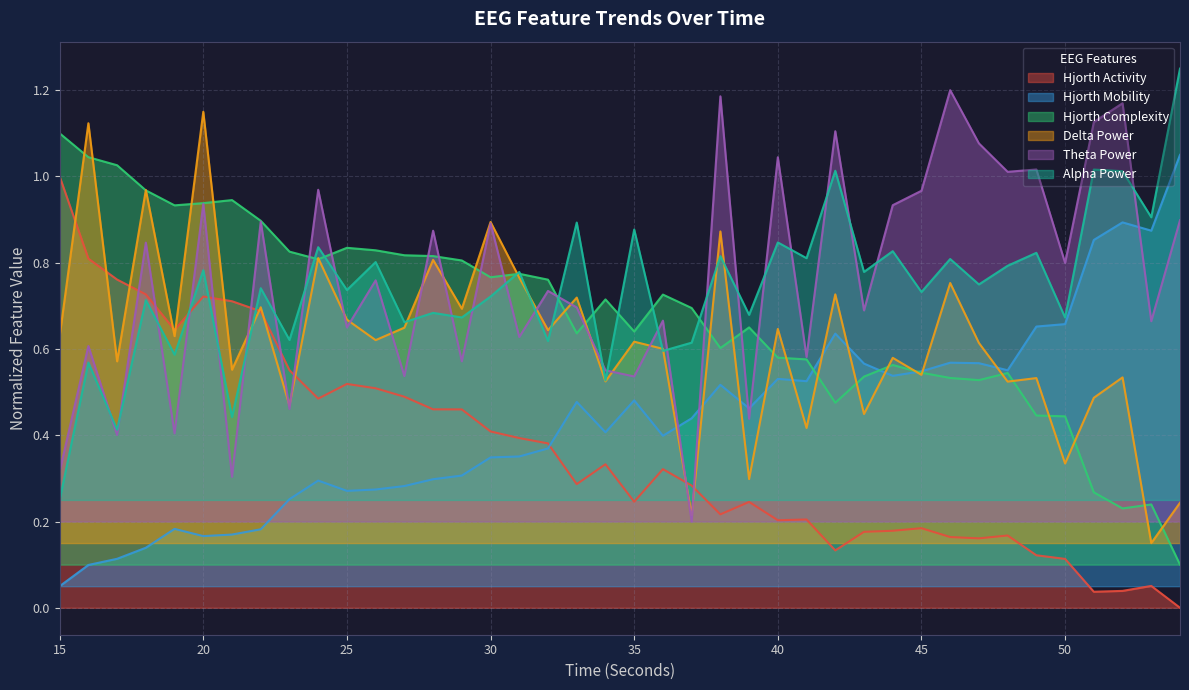

Count the number of data series in this chart.

6